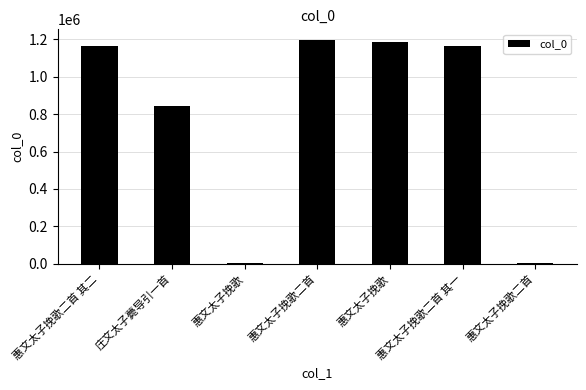

At which label is the value closest to 598210?

庄文太子薨导引一首